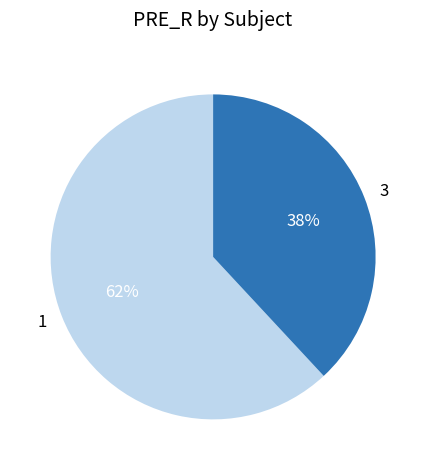

Is it true that 3 is 38% of the pie?

True